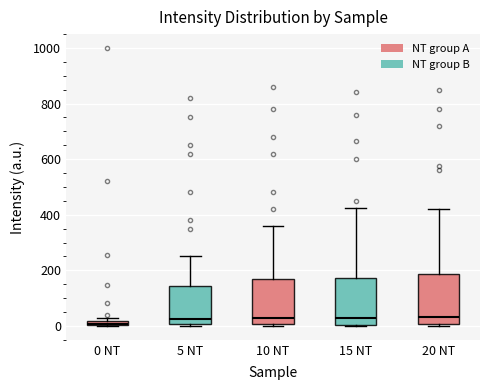

Where does the upper whisker of the box for 10 NT end on the y-axis? The values are not printed on the chart, so give them approximately, as read against the axis.

360